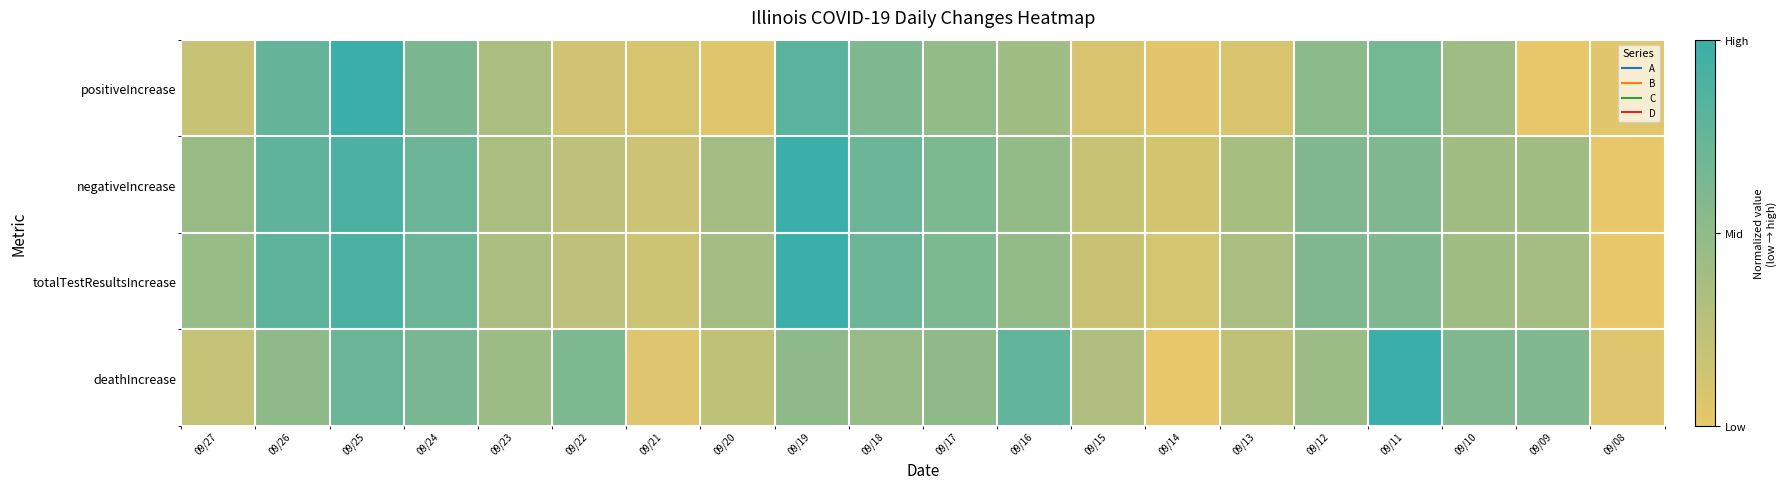

At 09/26, list the series in order from smallest to largest.

deathIncrease, positiveIncrease, negativeIncrease, totalTestResultsIncrease